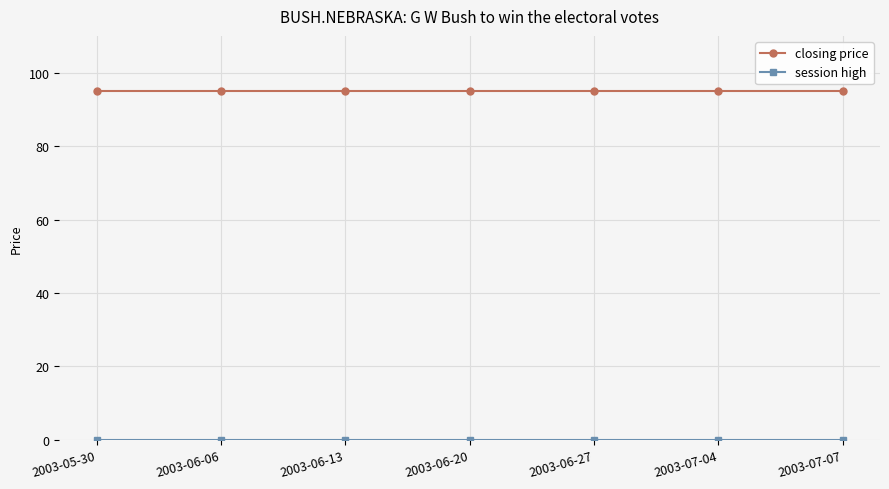

What is the highest value of the closing price series?

95